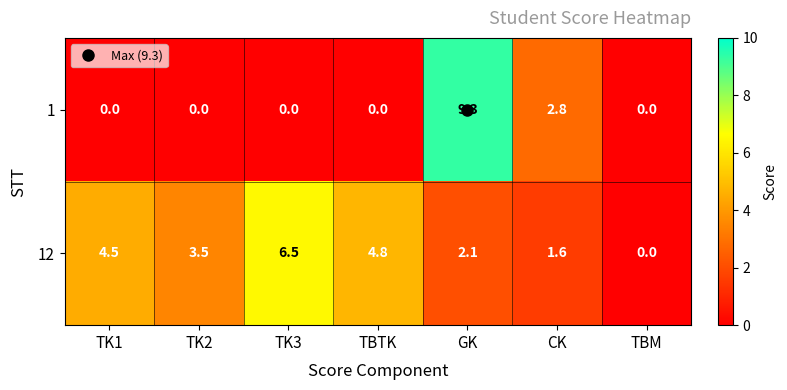

Rank the series by their maximum value, from lowest to highest.

12, 1